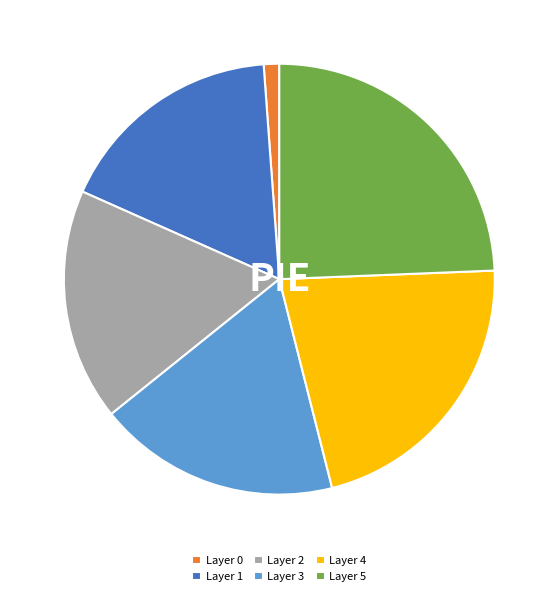

Does any single category account for the majority?

No